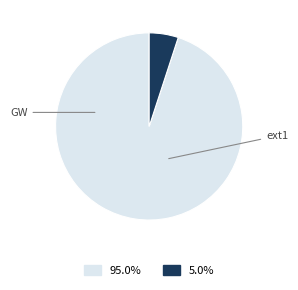

Is there a majority slice in this chart?

Yes